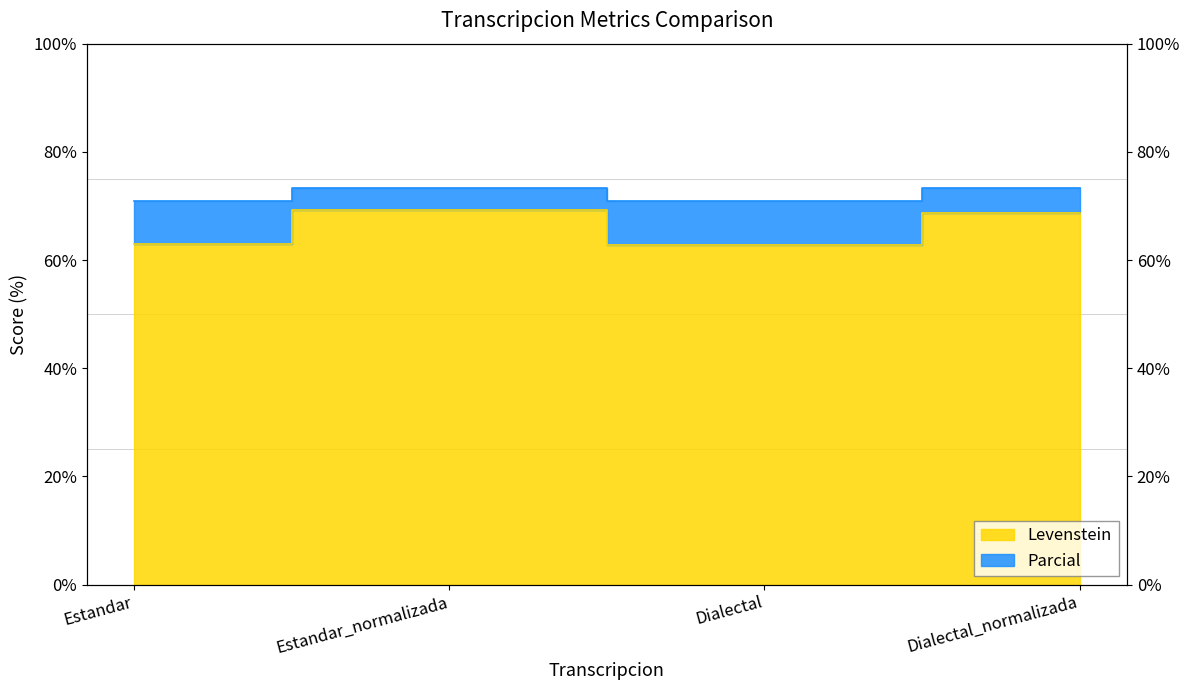

The Levenstein series shows 102.2 at Estandar_normalizada. True or false?

False